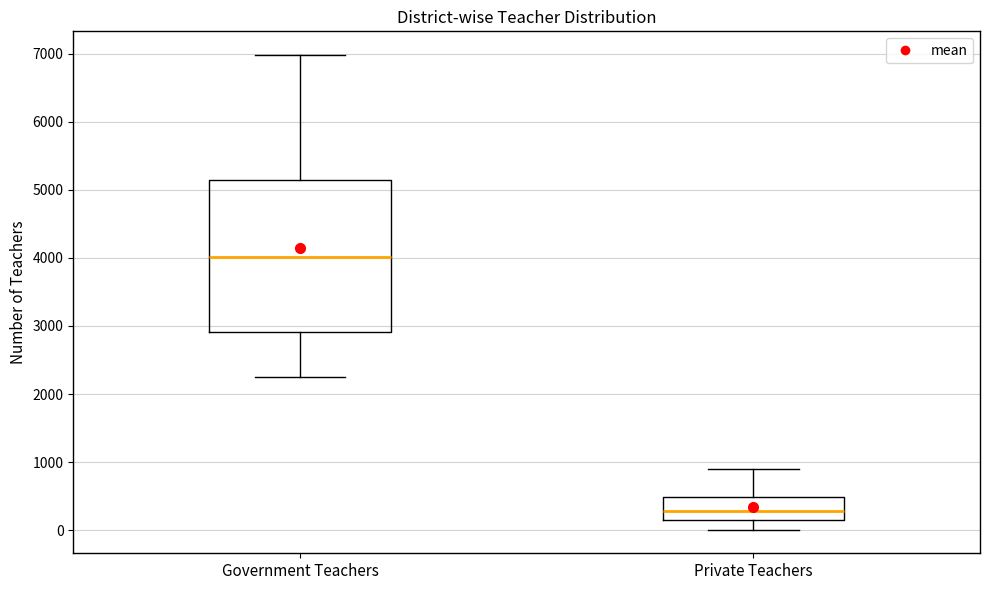

Which box's median line is the highest?

Government Teachers